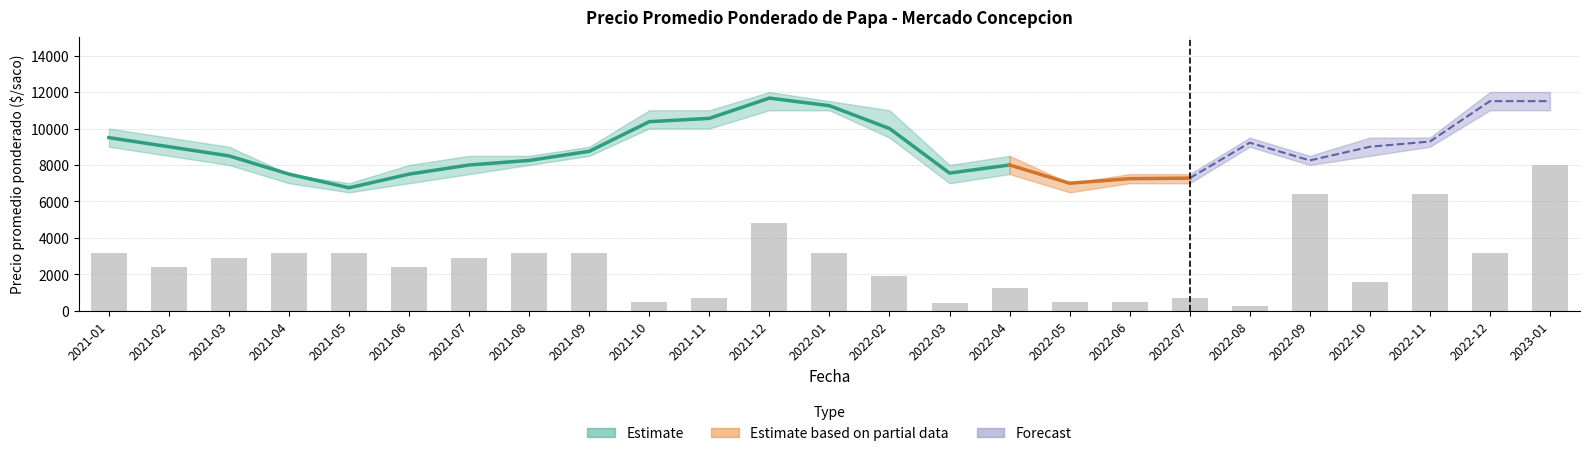

What is the sum of the values at 2022-07 and 2021-11?

1440